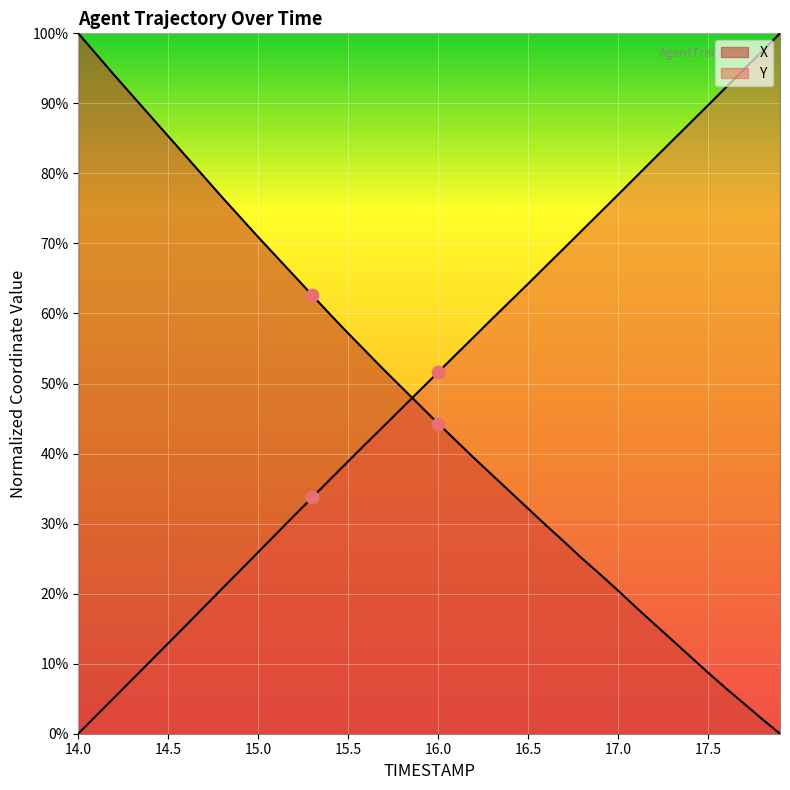

Is the value of Y at 14.2 greater than the value of X at 14.3?

No